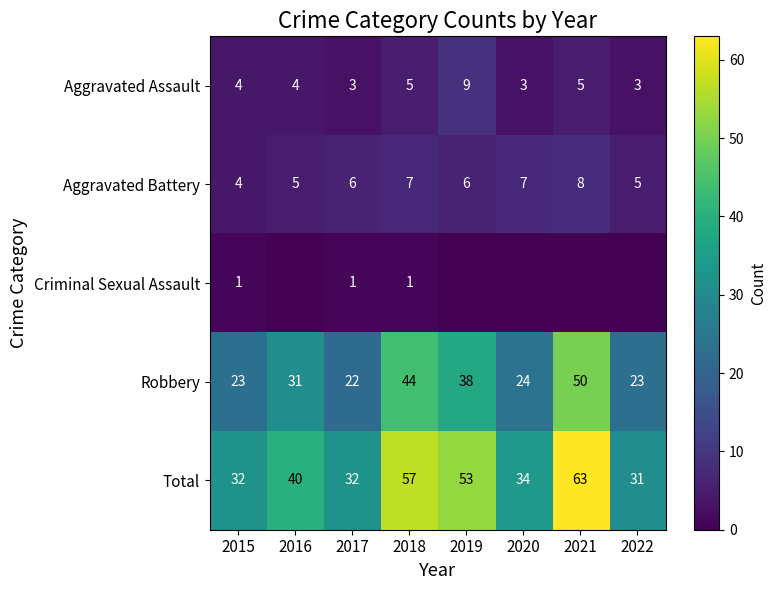

The Aggravated Assault series shows 1 at 2018. True or false?

False